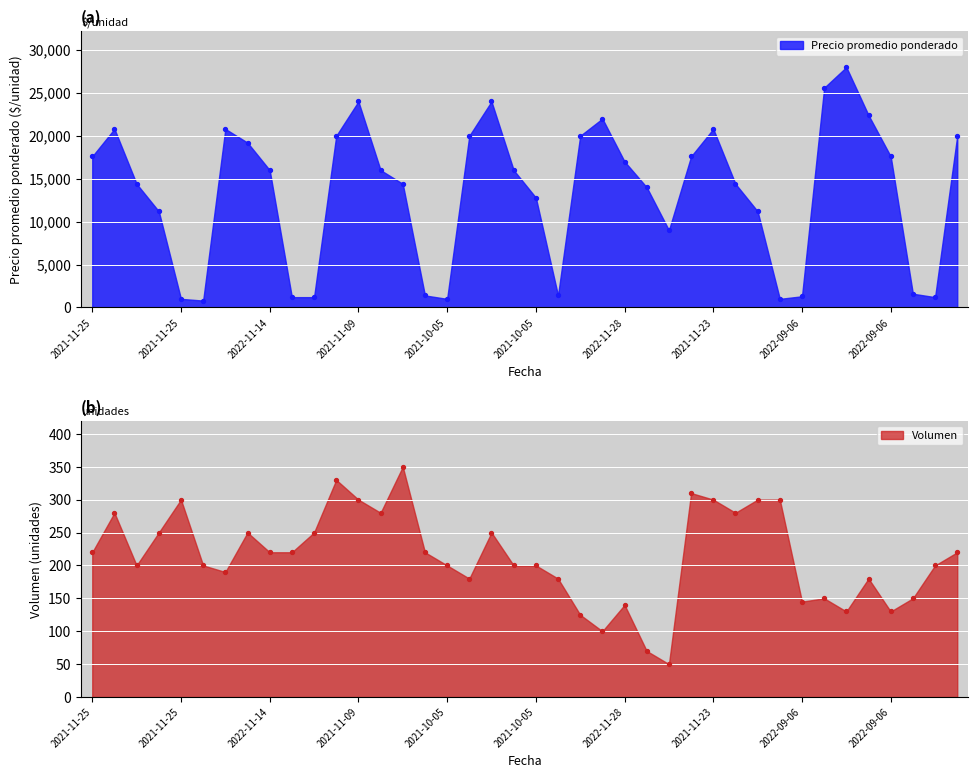

At how many categories does at least one series exceed 14380?

24